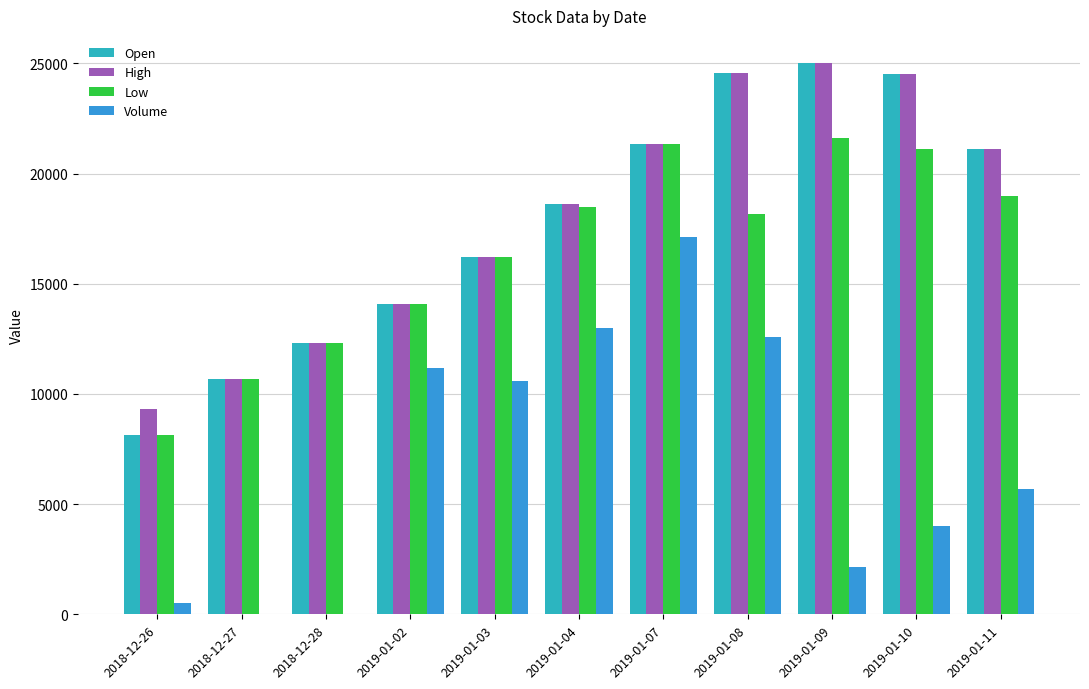

Is the value of Volume at 2018-12-28 greater than the value of Open at 2019-01-03?

No